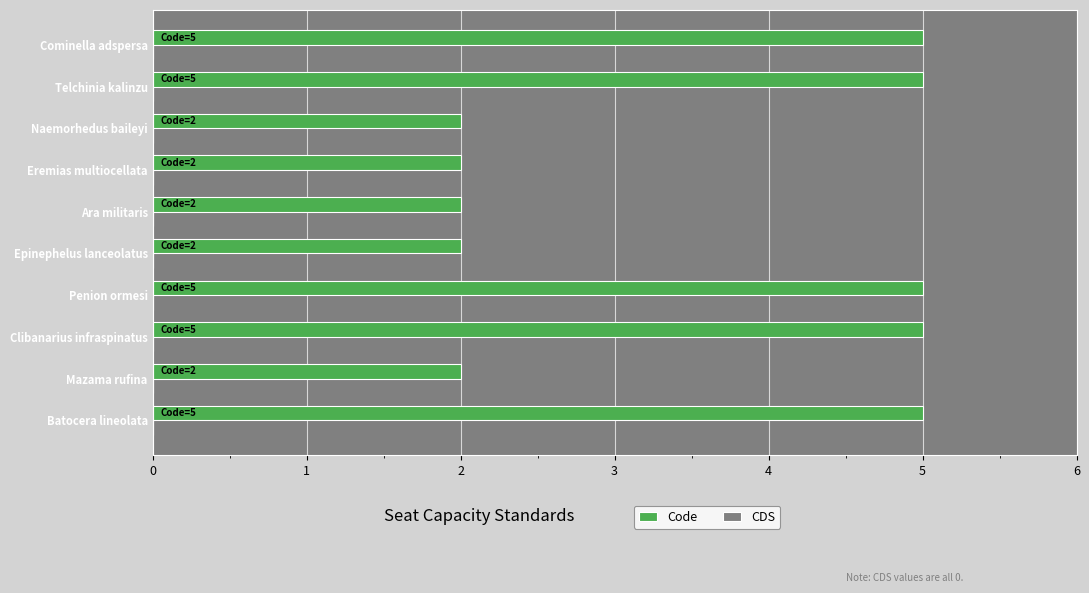

How many data points does each series have?

10